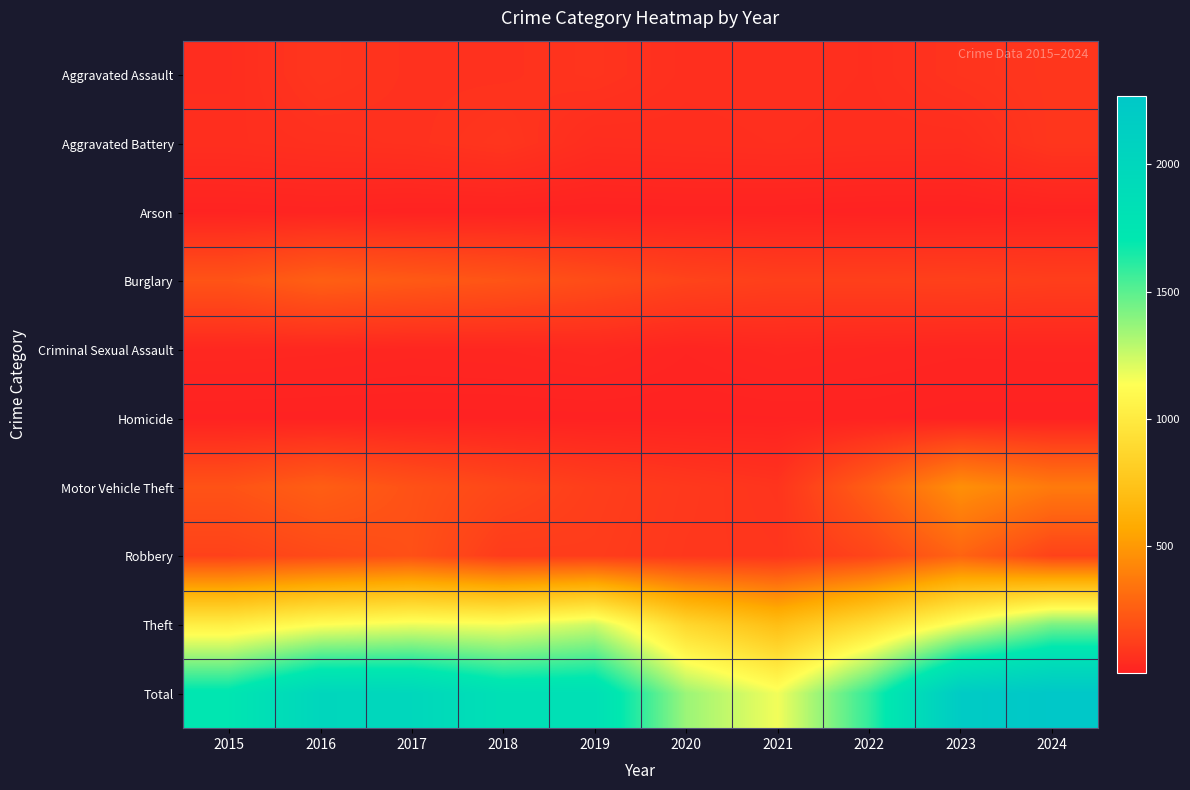

Reading left to right, extract all data points from this chart.

Aggravated Assault: 2015=54	2016=85	2017=71	2018=71	2019=79	2020=62	2021=64	2022=59	2023=78	2024=88
Aggravated Battery: 2015=58	2016=65	2017=70	2018=85	2019=53	2020=56	2021=60	2022=56	2023=55	2024=88
Arson: 2015=9	2016=12	2017=7	2018=7	2019=5	2020=7	2021=6	2022=3	2023=2	2024=8
Burglary: 2015=211	2016=259	2017=236	2018=214	2019=181	2020=145	2021=128	2022=129	2023=132	2024=123
Criminal Sexual Assault: 2015=28	2016=26	2017=22	2018=24	2019=31	2020=16	2021=26	2022=21	2023=17	2024=18
Homicide: 2015=5	2016=4	2017=4	2018=4	2019=4	2020=5	2021=6	2022=7	2023=3	2024=3
Motor Vehicle Theft: 2015=208	2016=255	2017=203	2018=160	2019=122	2020=98	2021=80	2022=253	2023=462	2024=372
Robbery: 2015=136	2016=170	2017=197	2018=112	2019=115	2020=94	2021=87	2022=148	2023=277	2024=138
Theft: 2015=1028	2016=1132	2017=1178	2018=1156	2019=1250	2020=875	2021=708	2022=913	2023=1174	2024=1432
Total: 2015=1737	2016=2008	2017=1988	2018=1833	2019=1840	2020=1358	2021=1165	2022=1589	2023=2200	2024=2270